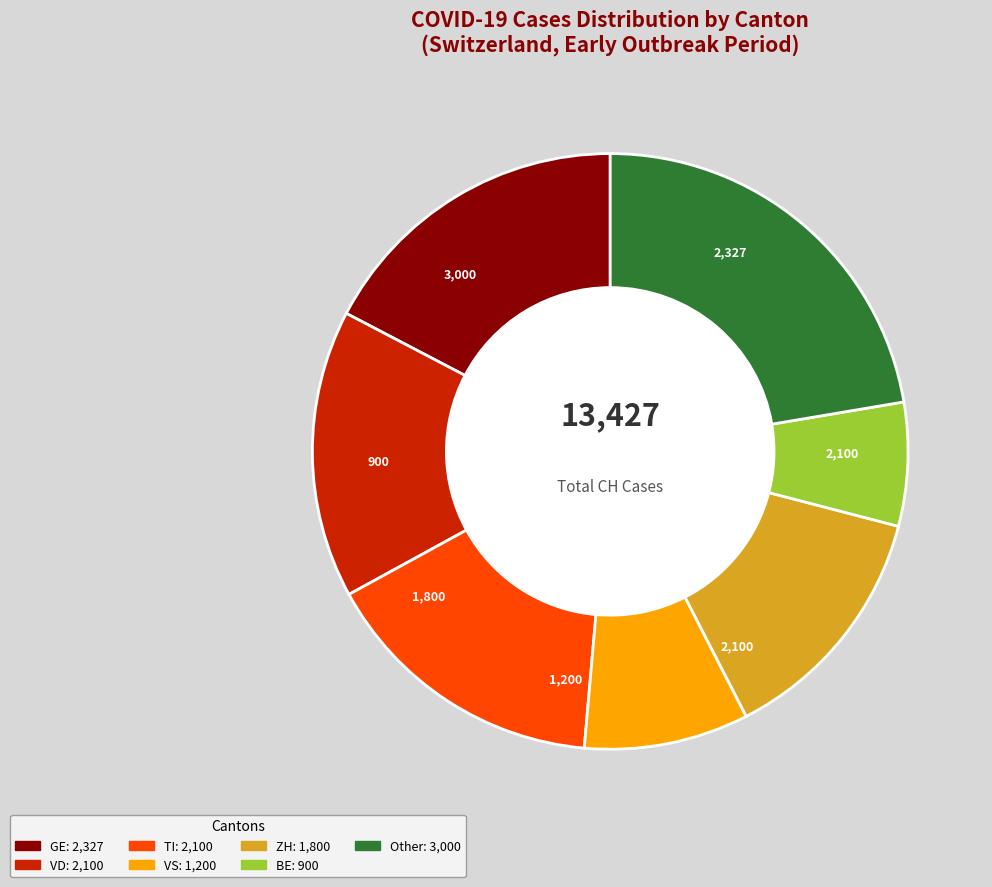

Is there any slice that represents more than half of the pie?

No